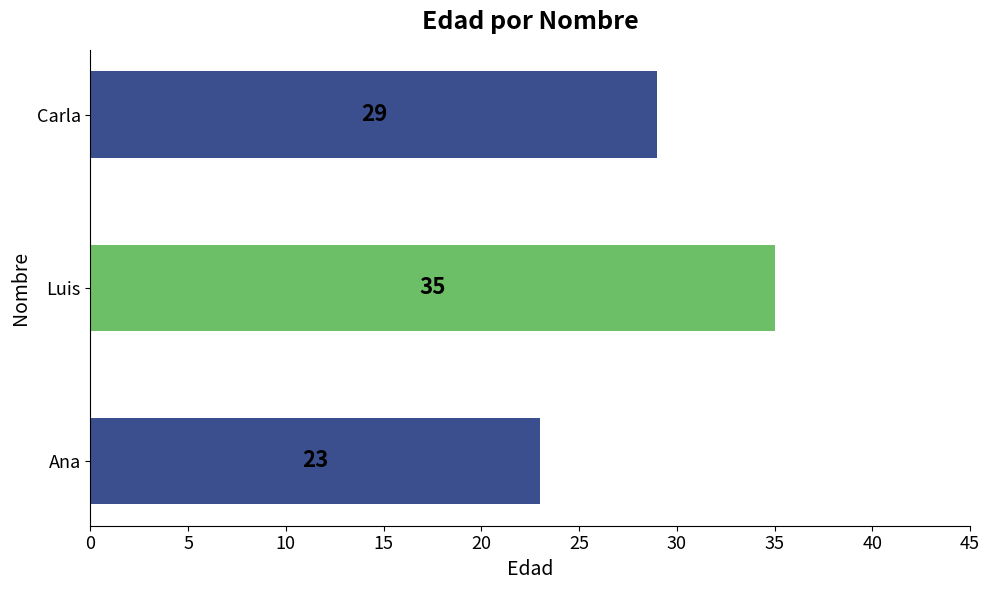

The chart shows a value of 35 at Luis. True or false?

True